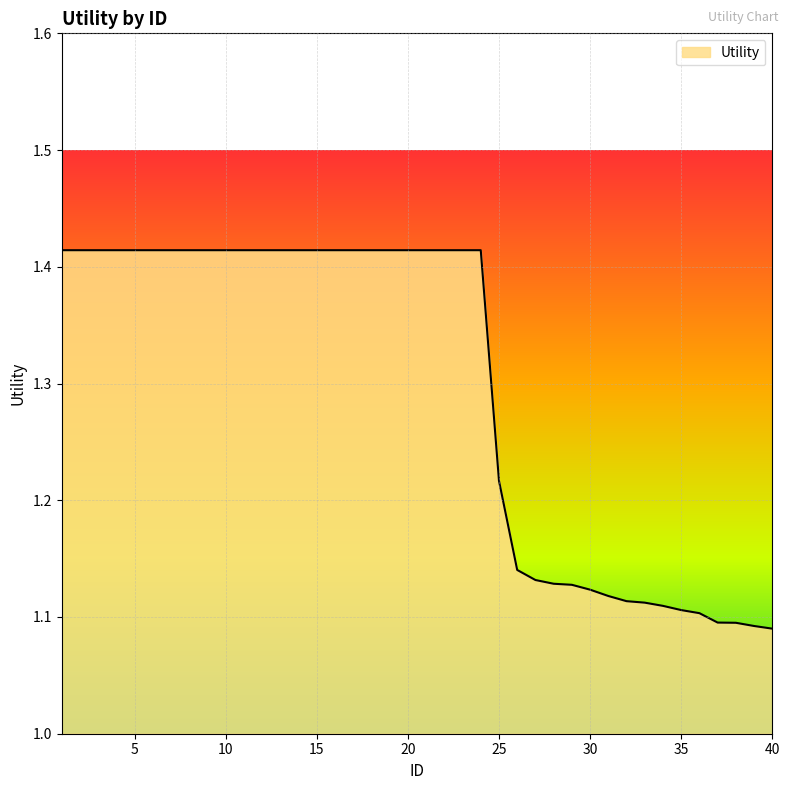

What is the difference between the maximum and minimum values?

0.3